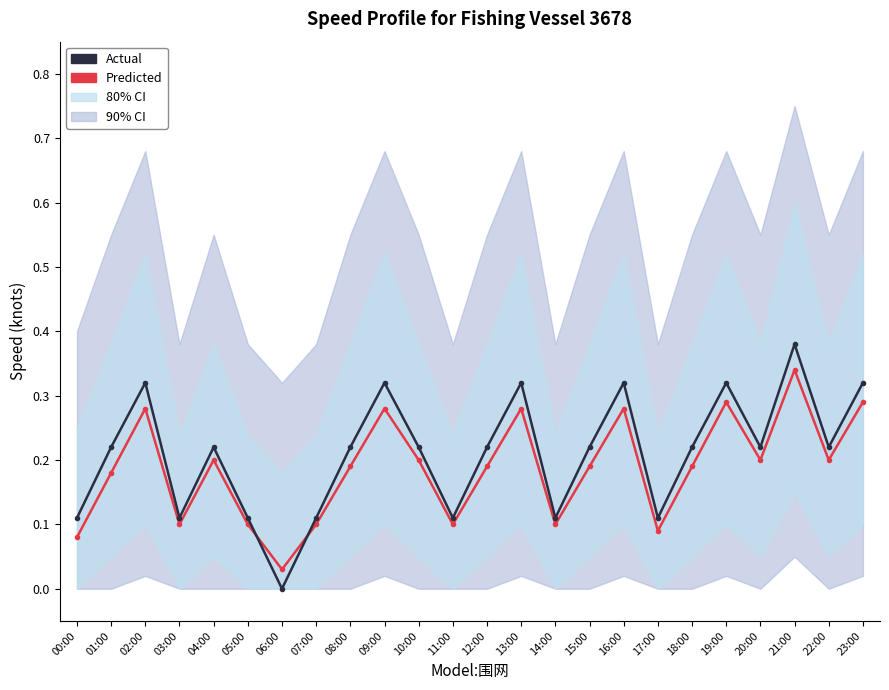

In Actual, how many points are higher than both neighbors (excluding endpoints)?

7